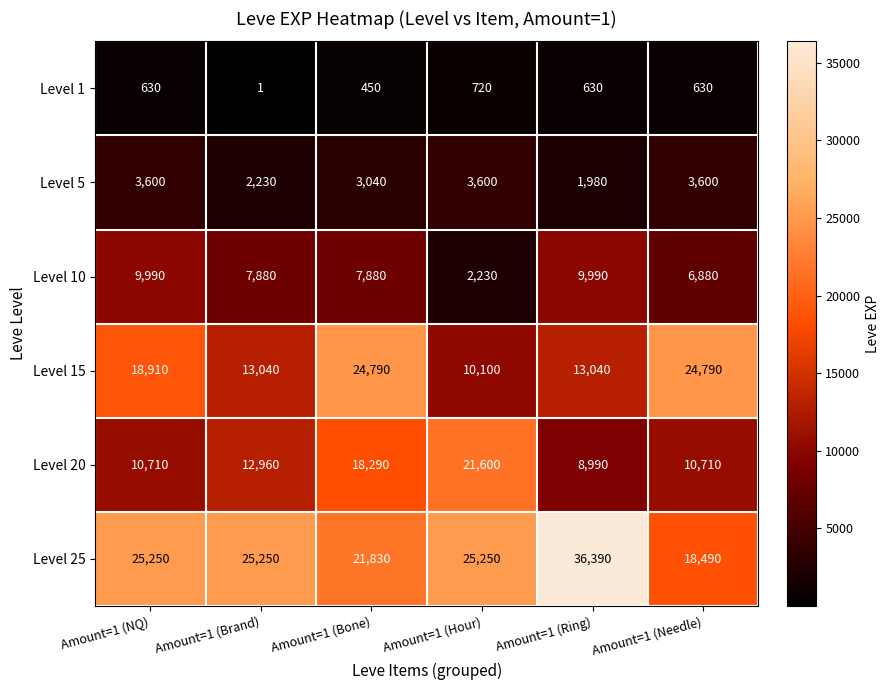

Where is Level 20 nearest to the value 15295?

Amount=1 (Brand)